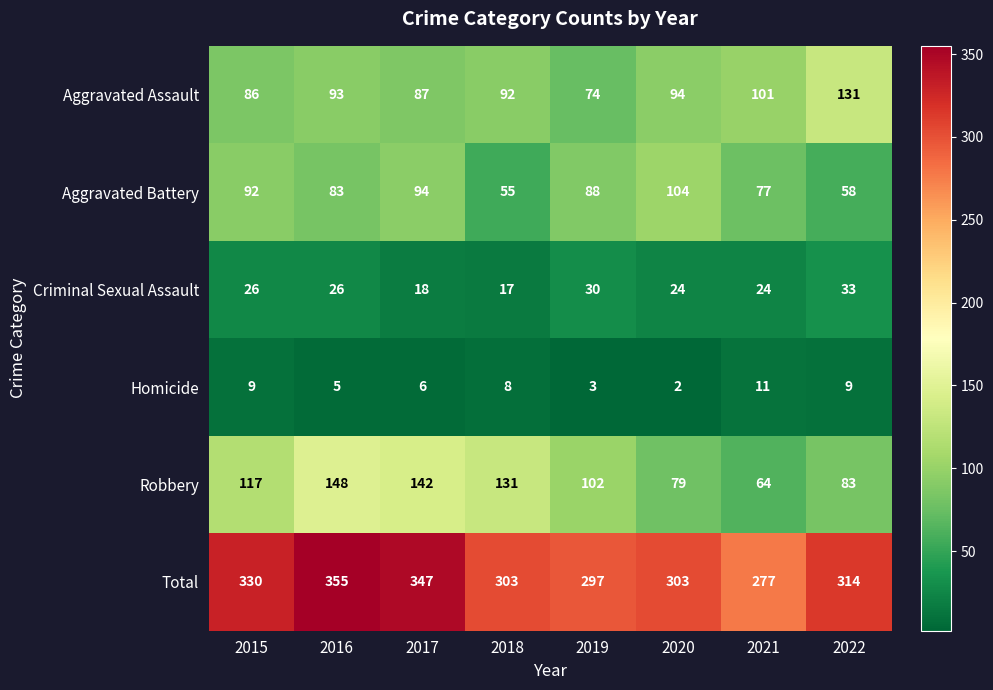

Which category has the lowest value across all series?

2020